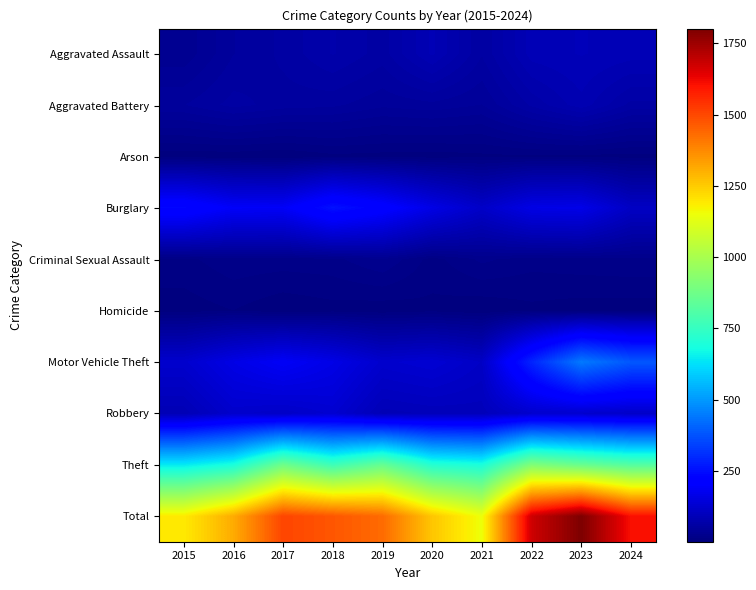

Reading left to right, transcribe all the data shown in this chart.

Aggravated Assault: 2015=31	2016=50	2017=59	2018=72	2019=61	2020=87	2021=58	2022=89	2023=93	2024=89
Aggravated Battery: 2015=50	2016=60	2017=54	2018=52	2019=45	2020=48	2021=43	2022=66	2023=83	2024=62
Arson: 2015=3	2016=3	2017=1	2018=6	2019=5	2020=4	2021=6	2022=7	2023=6	2024=5
Burglary: 2015=236	2016=194	2017=192	2018=257	2019=221	2020=163	2021=117	2022=163	2023=167	2024=111
Criminal Sexual Assault: 2015=13	2016=20	2017=19	2018=20	2019=29	2020=12	2021=24	2022=18	2023=20	2024=21
Homicide: 2015=4	2016=8	2017=2	2018=5	2019=3	2020=6	2021=2	2022=6	2023=4	2024=4
Motor Vehicle Theft: 2015=125	2016=163	2017=191	2018=164	2019=125	2020=134	2021=113	2022=291	2023=443	2024=383
Robbery: 2015=87	2016=123	2017=115	2018=130	2019=89	2020=94	2021=95	2022=125	2023=125	2024=117
Theft: 2015=641	2016=689	2017=873	2018=767	2019=855	2020=713	2021=691	2022=912	2023=861	2024=816
Total: 2015=1190	2016=1310	2017=1506	2018=1473	2019=1433	2020=1261	2021=1149	2022=1677	2023=1802	2024=1608